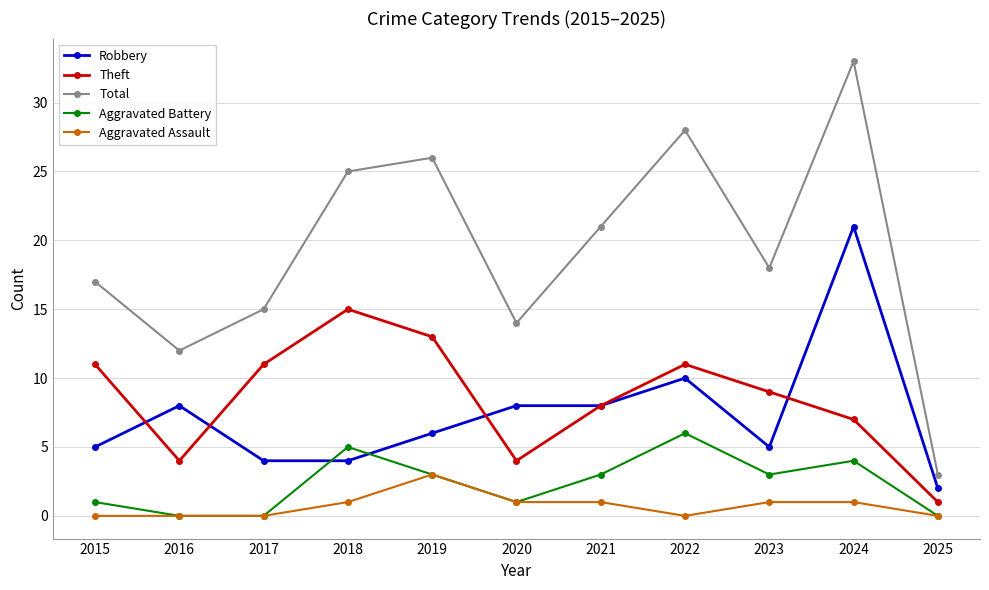

At which category is the sum across all series the highest?

2024